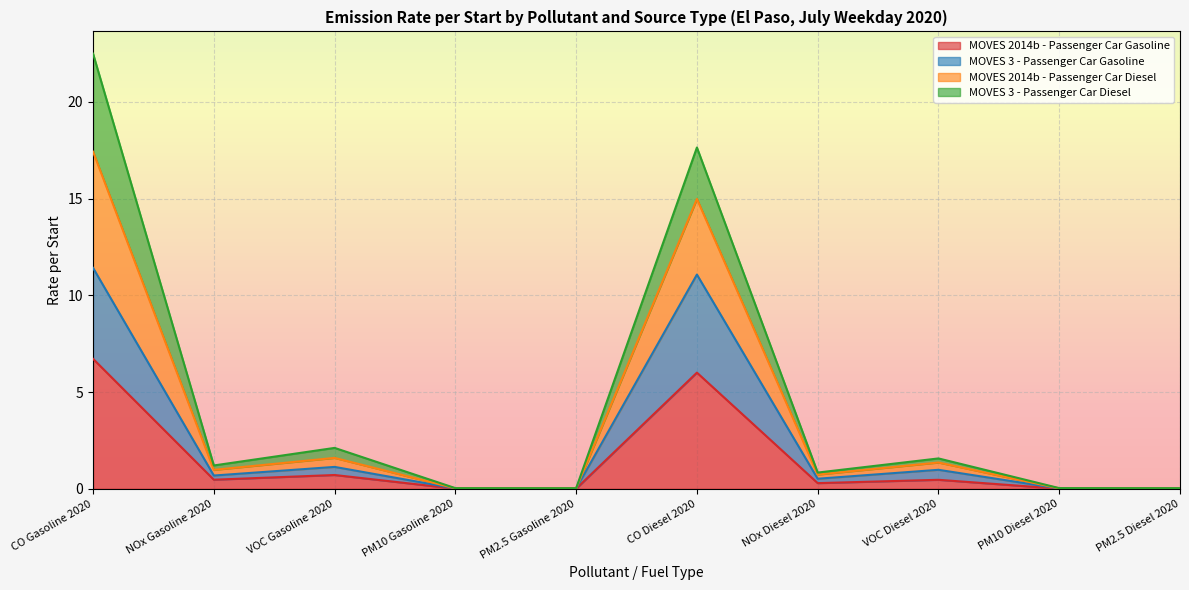

What is the maximum value shown in the chart?

22.5